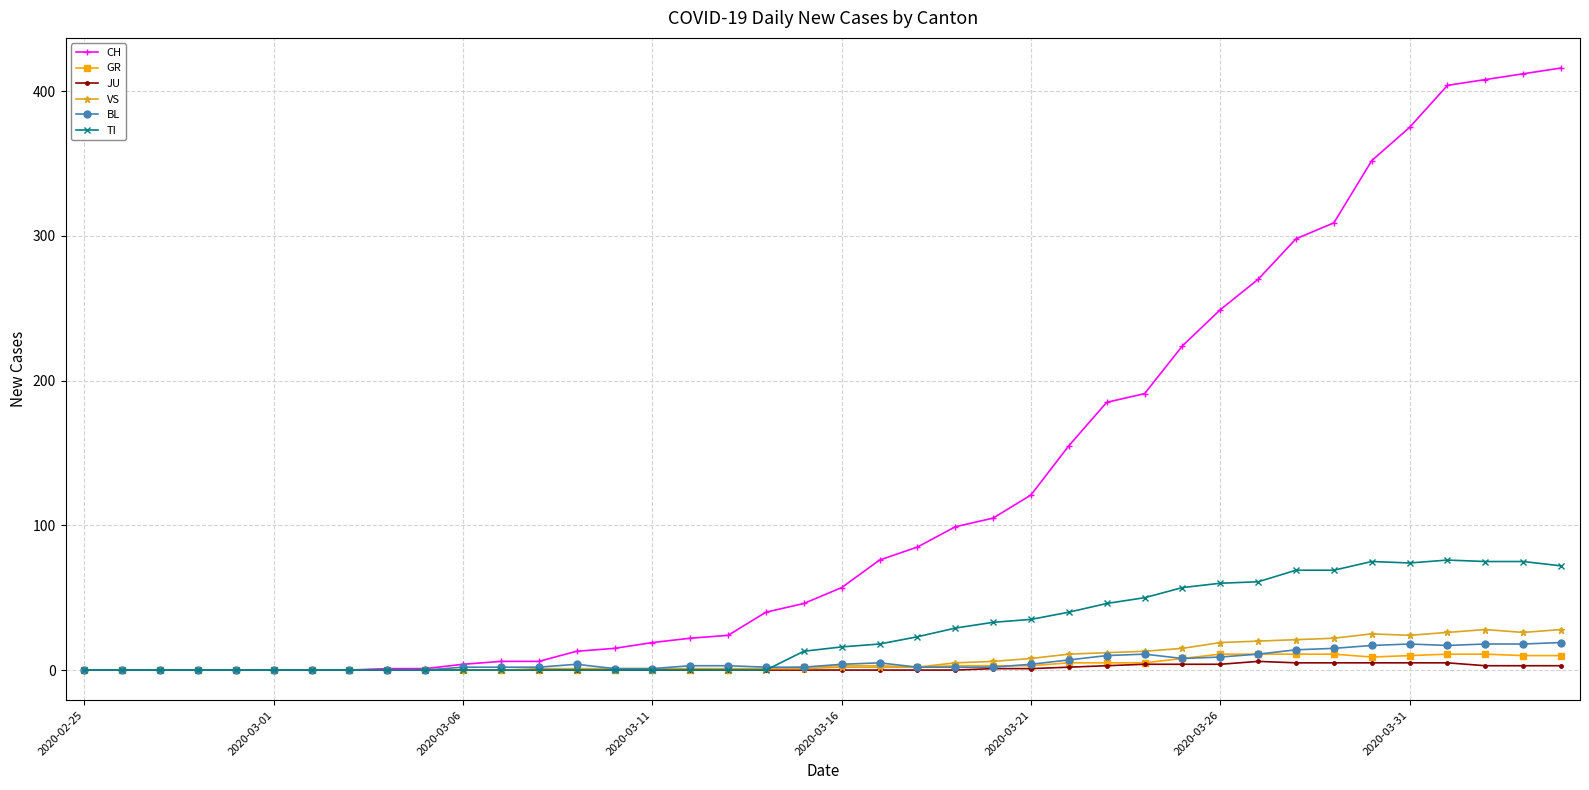

What is the sum of all BL values?

233